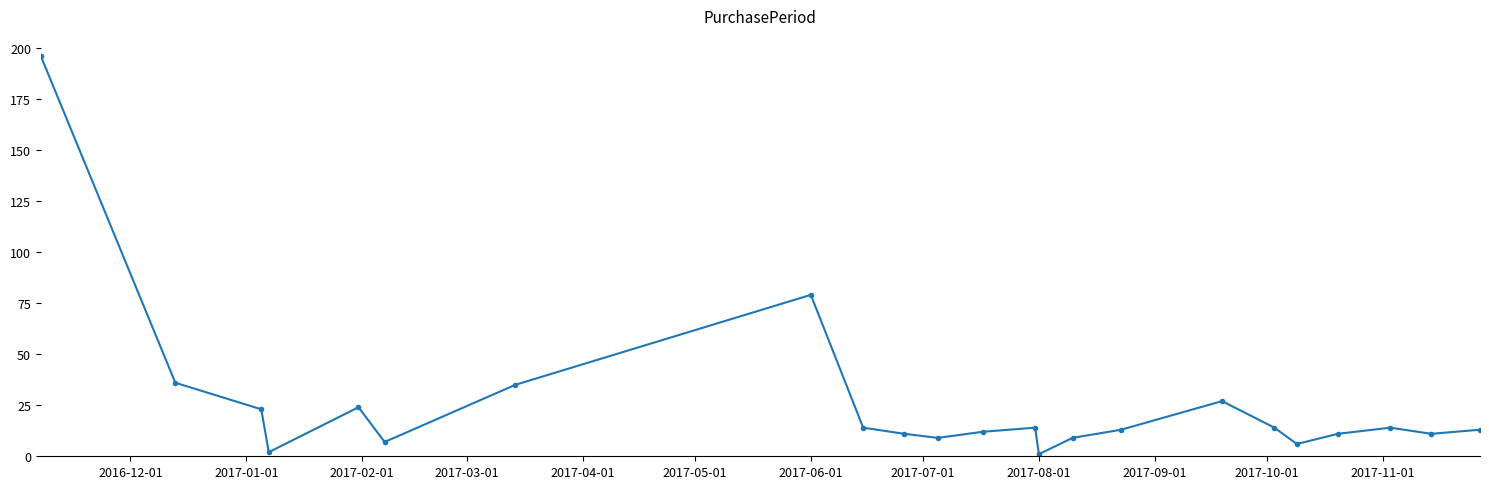

How many interior local valleys (lower than both neighbors) does the data have?

6